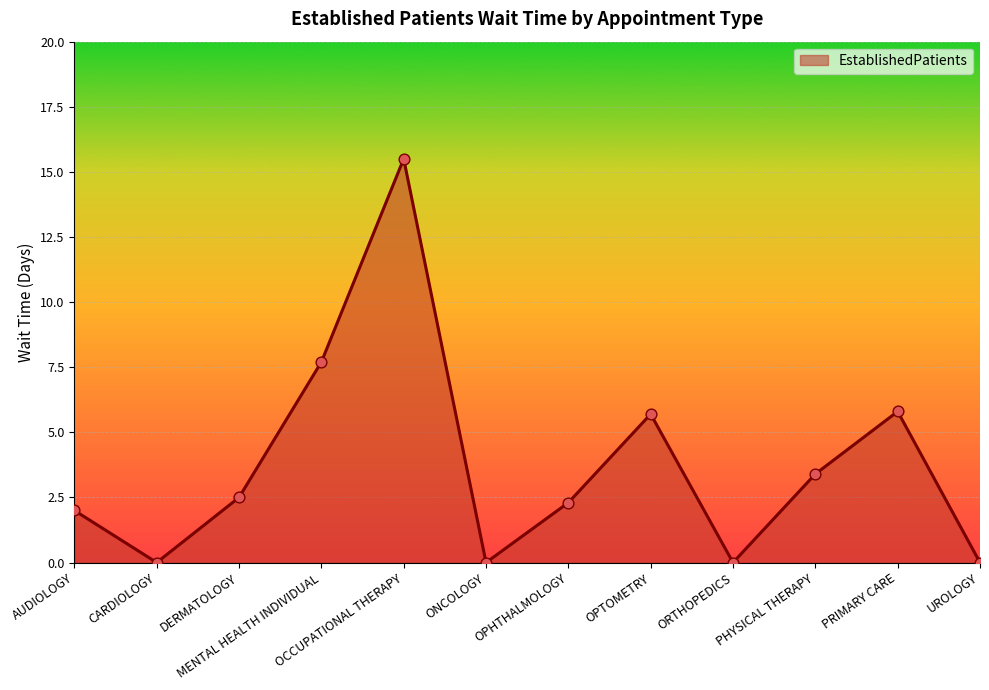

Between CARDIOLOGY and DERMATOLOGY, which is larger?

DERMATOLOGY